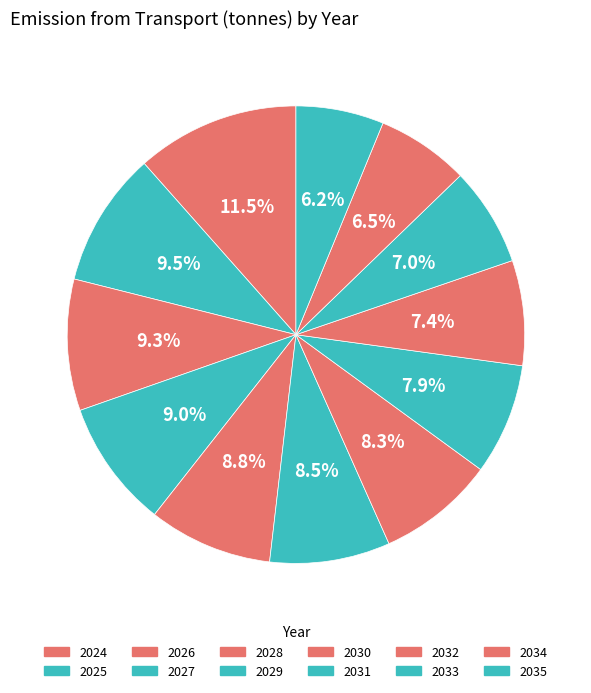

How much of the chart is everything except 2030?

91.7%